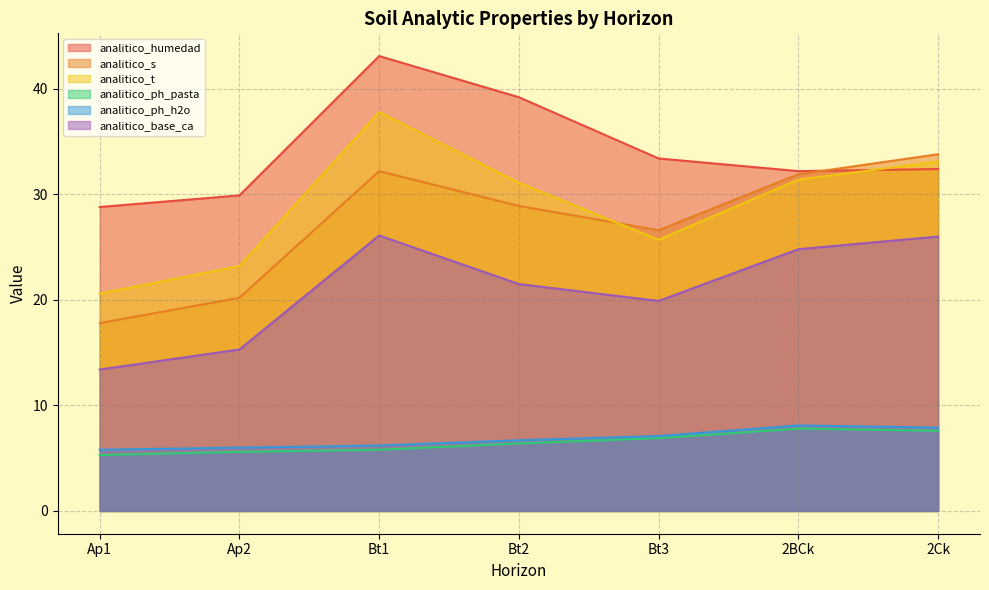

What is the difference between the maximum and second lowest values in the analitico_t series?

14.6